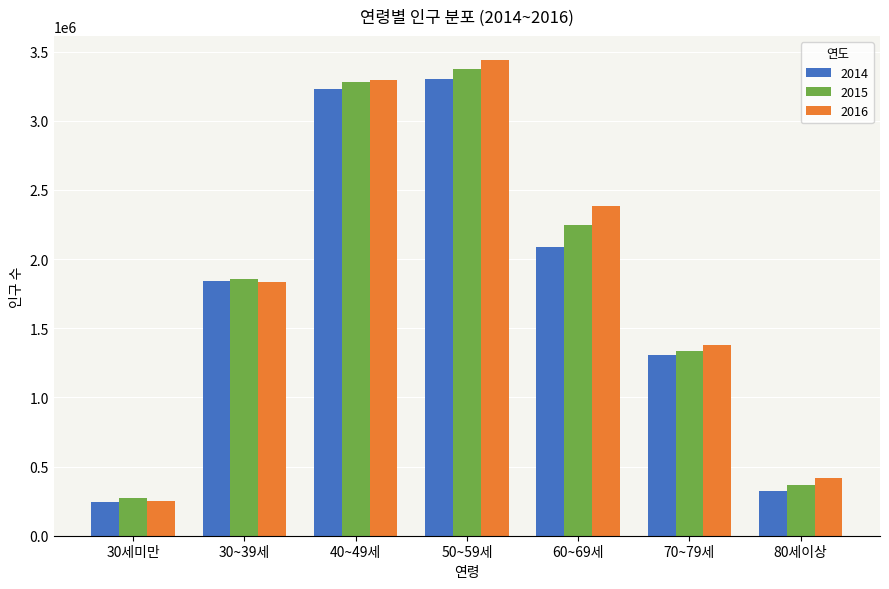

The value of 2014 at 40~49세 is 1113744. True or false?

False